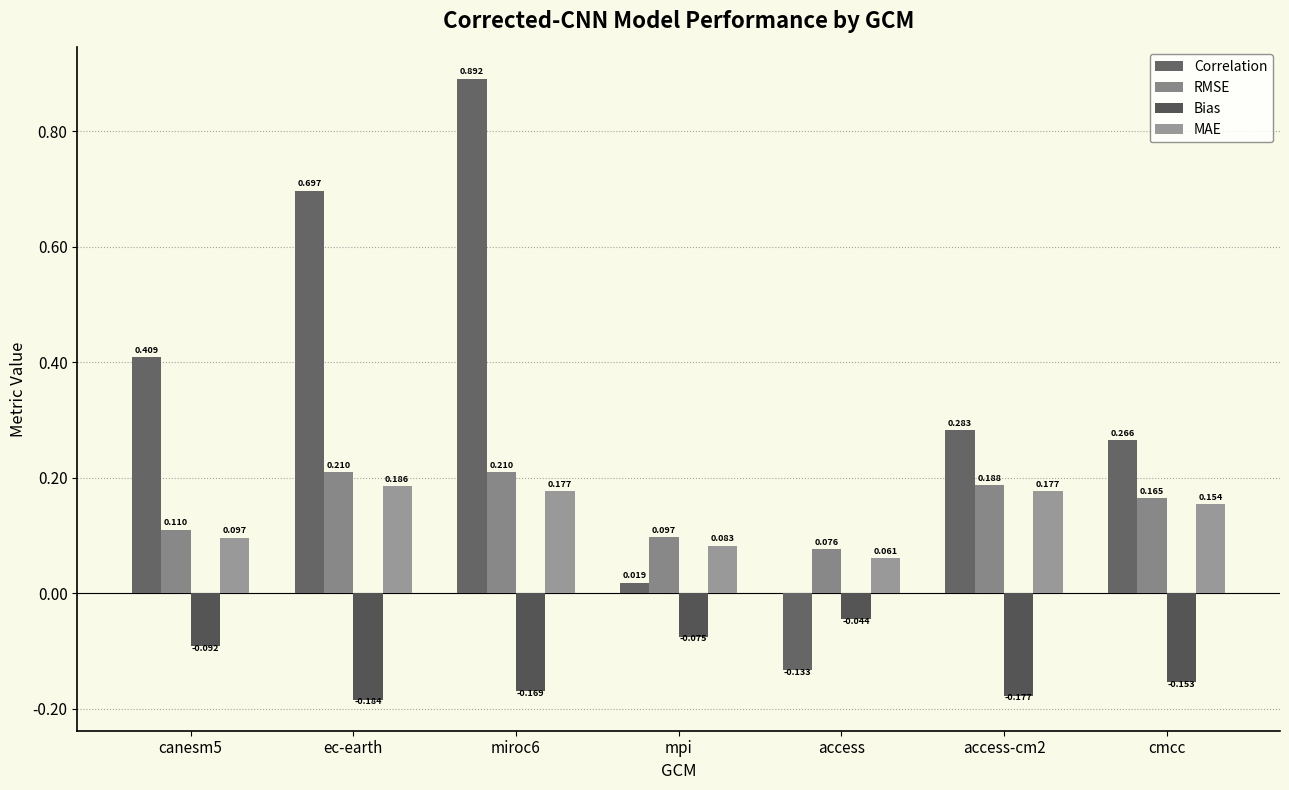

What is the difference between the Correlation values at access and canesm5?

0.5